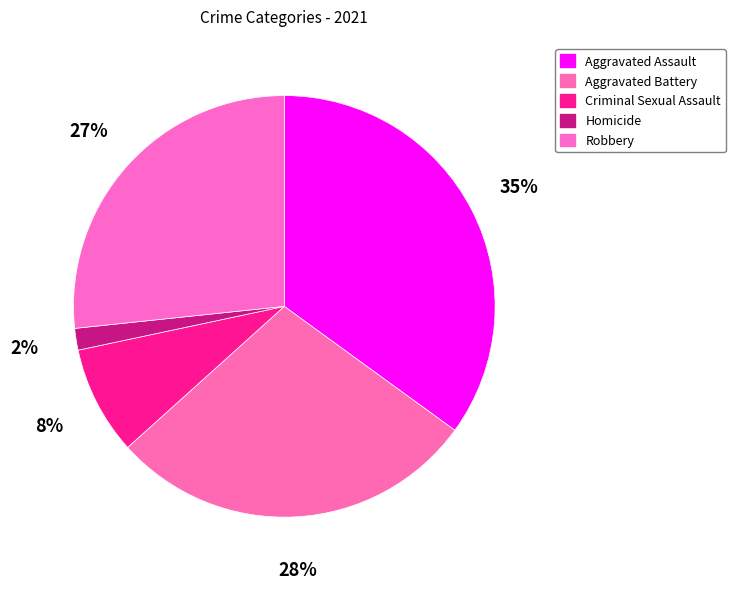

What percentage is the Criminal Sexual Assault slice, to the nearest percent?

8%